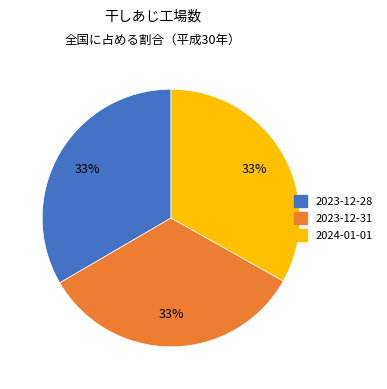

Is there a majority slice in this chart?

No